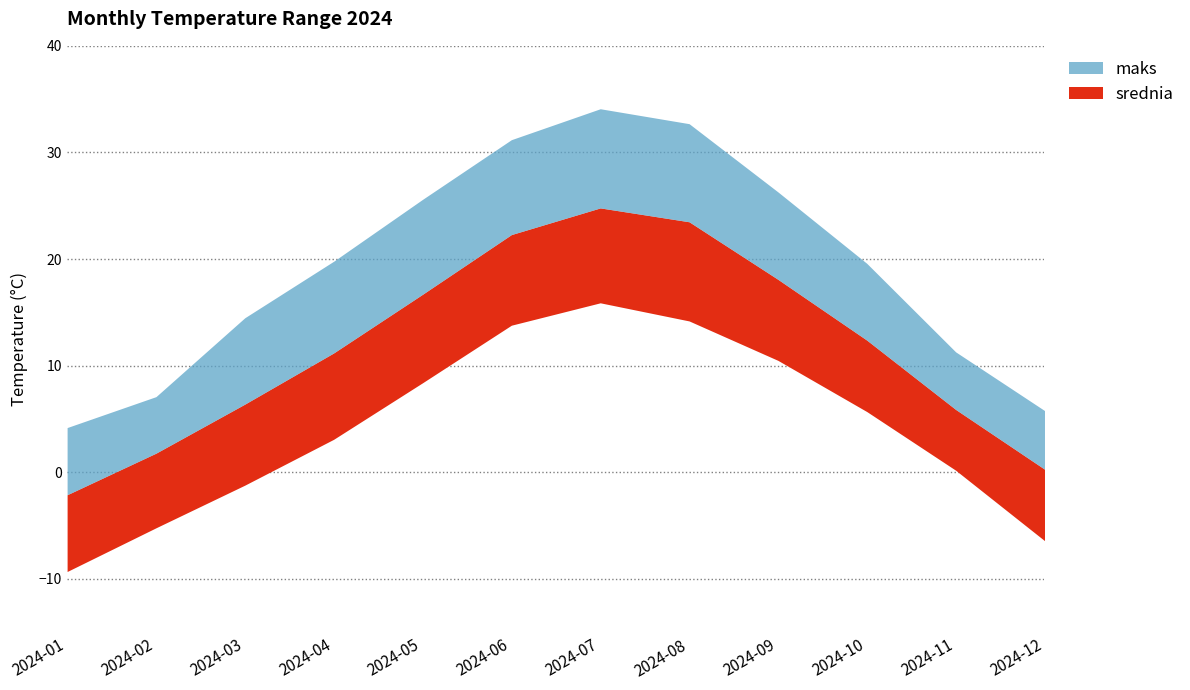

In srednia, how many points are higher than both neighbors (excluding endpoints)?

1